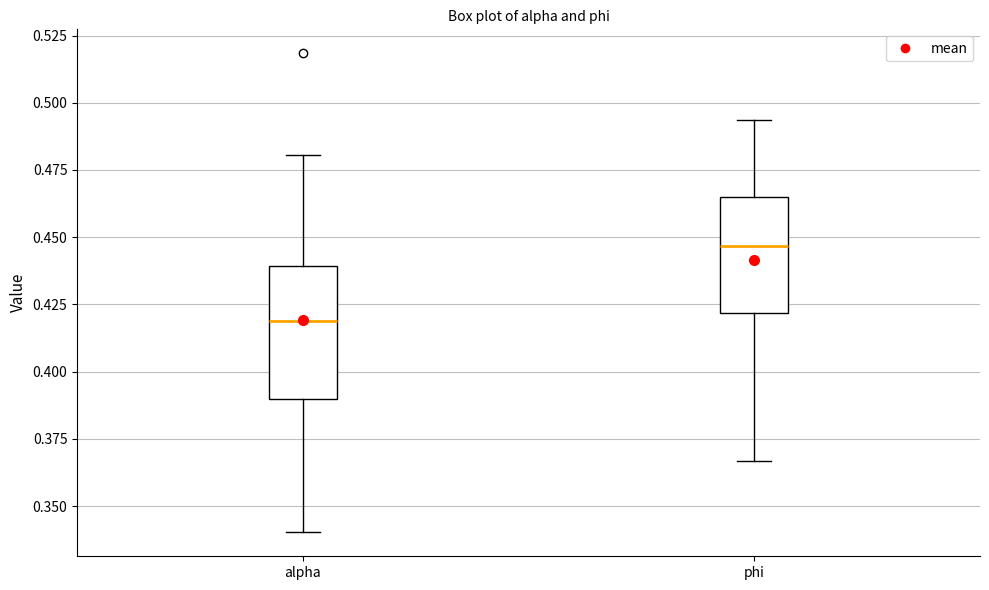

Reading left to right, read every box against the y-axis: the position of its median line, the range the box covers, and the ends of its whiskers. The values are not printed on the chart, so give them approximately, as read against the axis.

alpha: median 0.420, box 0.390 to 0.440, whiskers 0.340 to 0.480
phi: median 0.445, box 0.420 to 0.465, whiskers 0.365 to 0.495